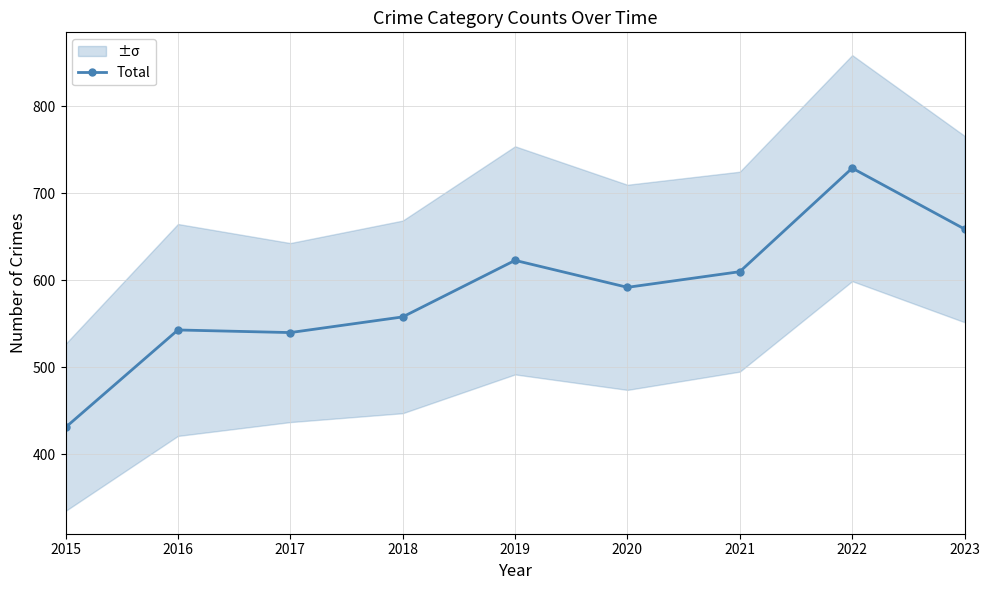

List the labels in order of value, largest first.

2022, 2023, 2019, 2021, 2020, 2018, 2016, 2017, 2015